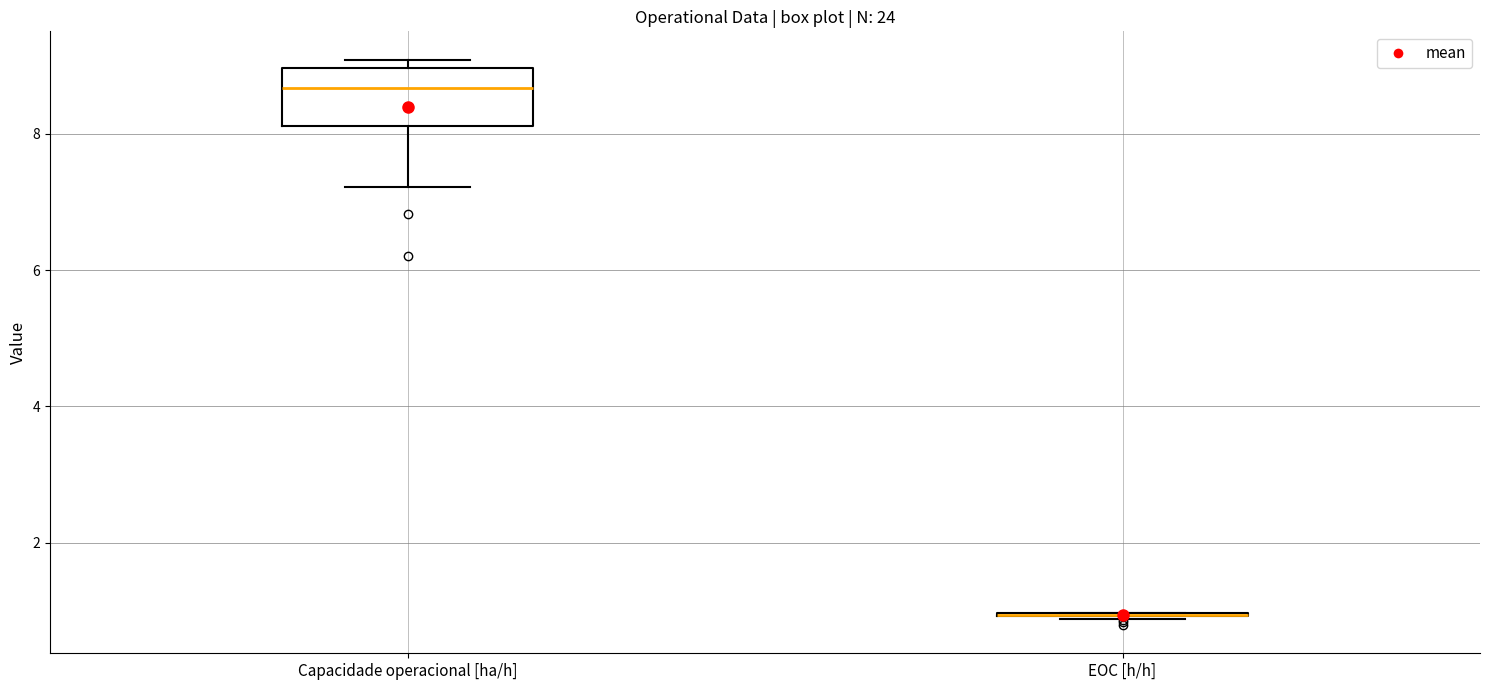

Reading left to right, transcribe this box plot: for each box, give where its median line is, the range the box spans, and where its two whiskers end, as read against the y-axis. The values are not printed on the chart, so give them approximately, as read against the axis.

Capacidade operacional [ha/h]: median 8.6, box 8.2 to 9.0, whiskers 7.2 to 9.0 (just above the box's upper edge)
EOC [h/h]: box collapsed to a line at 1.0, whiskers 0.8 to 1.0